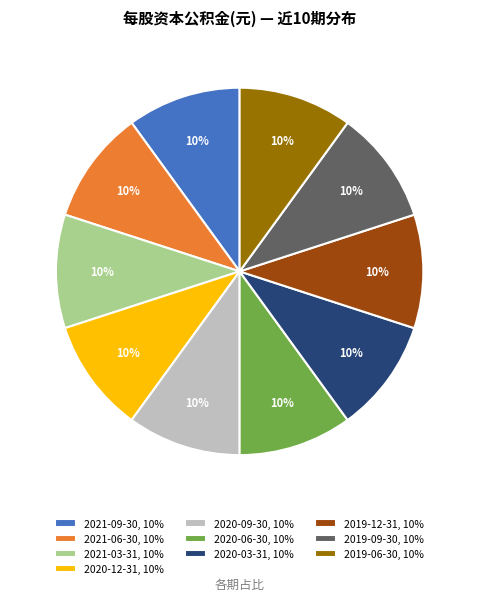

How many segments does this pie chart have?

10